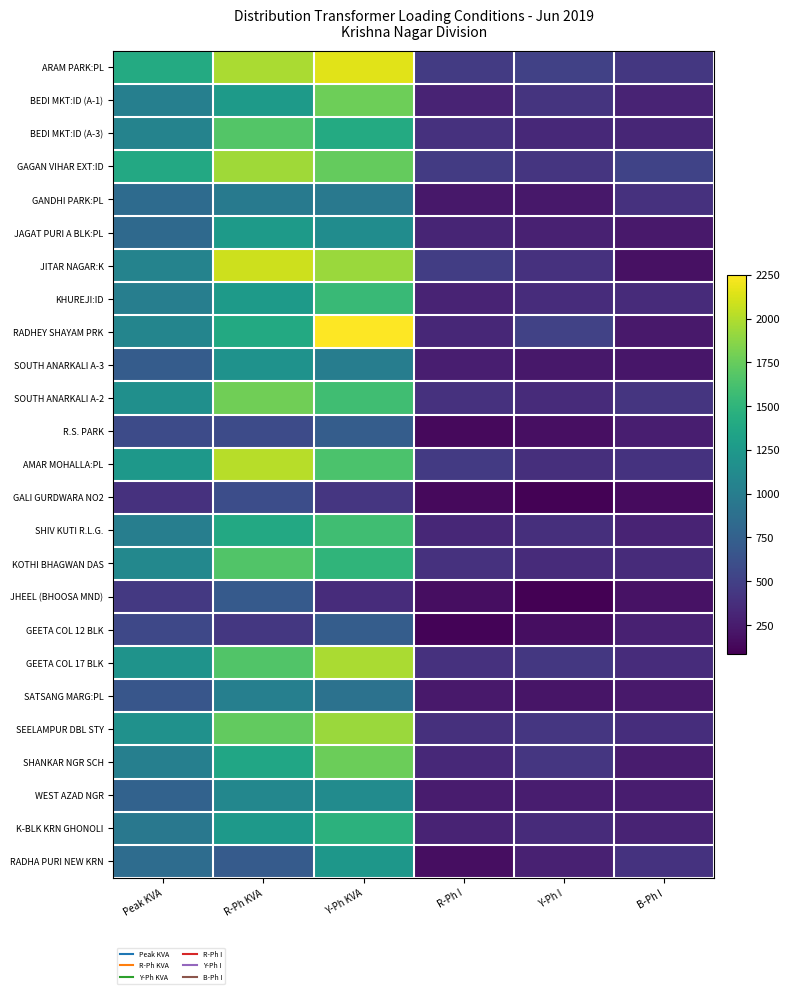

At Y-Ph I, list the series in order from smallest to largest.

JHEEL (BHOOSA MND), GALI GURDWARA NO2, GEETA COL 12 BLK, R.S. PARK, SATSANG MARG:PL, SOUTH ANARKALI A-3, GANDHI PARK:PL, WEST AZAD NGR, JAGAT PURI A BLK:PL, RADHA PURI NEW KRN, BEDI MKT:ID (A-3), K-BLK KRN GHONOLI, KOTHI BHAGWAN DAS, SOUTH ANARKALI A-2, KHUREJI:ID, SHIV KUTI R.L.G., AMAR MOHALLA:PL, JITAR NAGAR:K, BEDI MKT:ID (A-1), GAGAN VIHAR EXT:ID, SEELAMPUR DBL STY, SHANKAR NGR SCH, GEETA COL 17 BLK, ARAM PARK:PL, RADHEY SHAYAM PRK